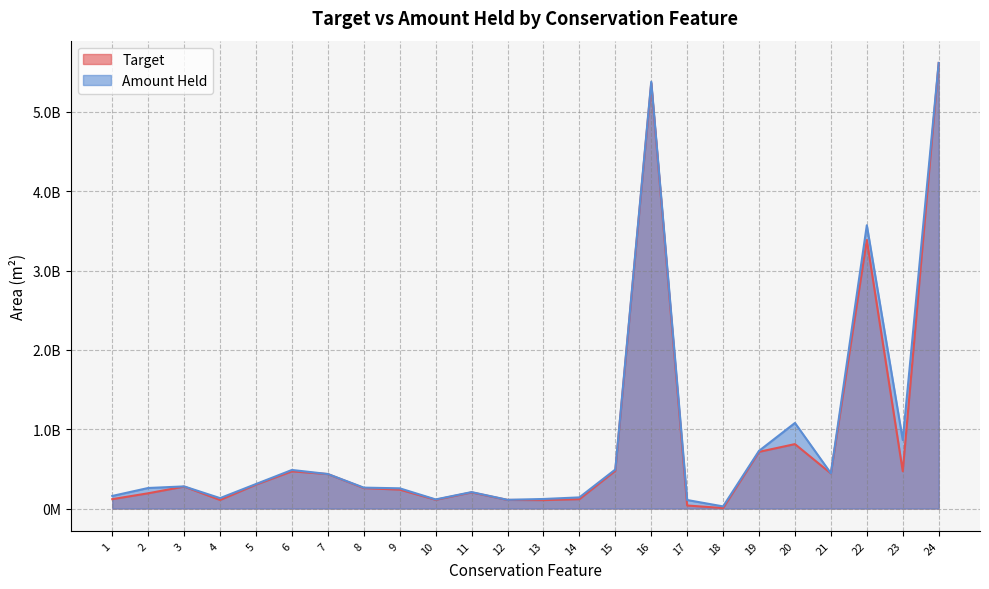

At which category is the sum across all series the highest?

24